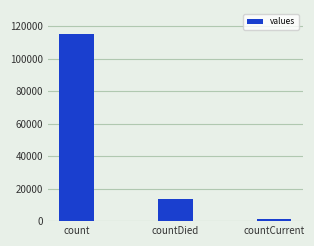

What is the minimum value shown in the chart?

1383